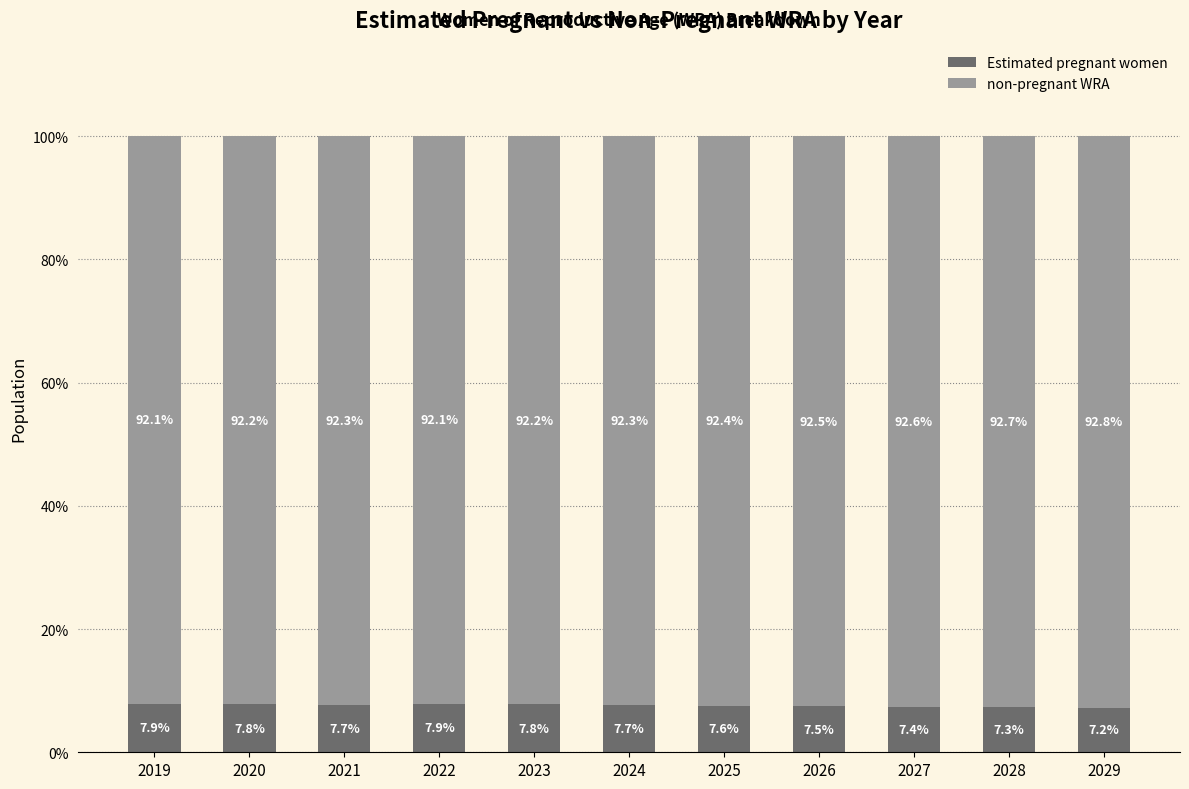

What are all the series names shown in the legend?

Estimated pregnant women, non-pregnant WRA